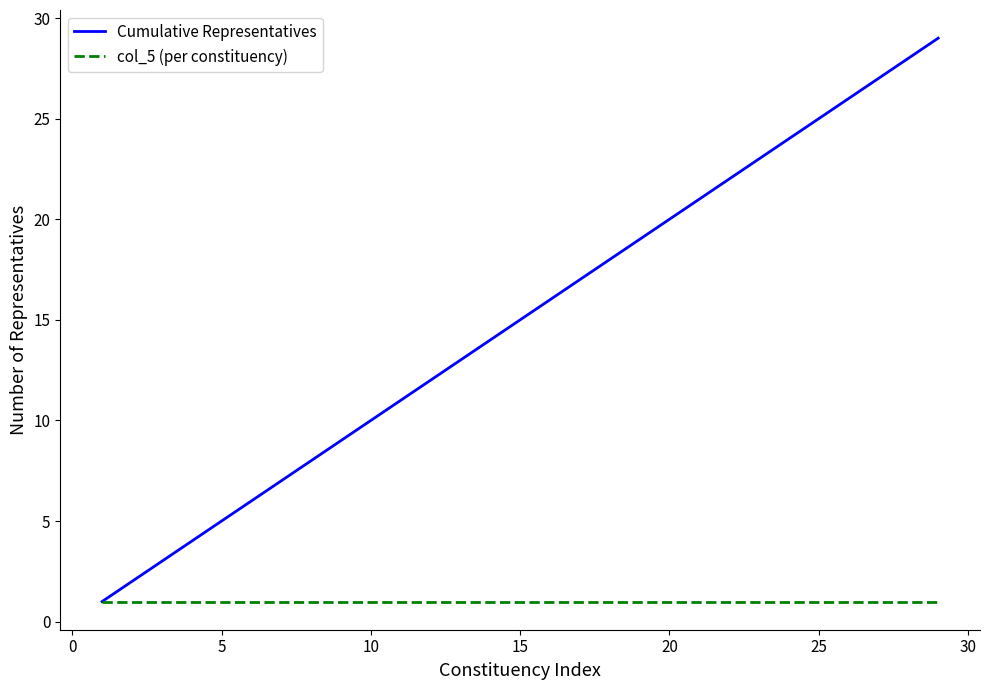

Reading left to right, transcribe all the data shown in this chart.

Cumulative Representatives: 1	2	3	4	5	6	7	8	9	10	11	12	13	14	15	16	17	18	19	20	21	22	23	24	25	26	27	28	29
col_5 (per constituency): 1	1	1	1	1	1	1	1	1	1	1	1	1	1	1	1	1	1	1	1	1	1	1	1	1	1	1	1	1